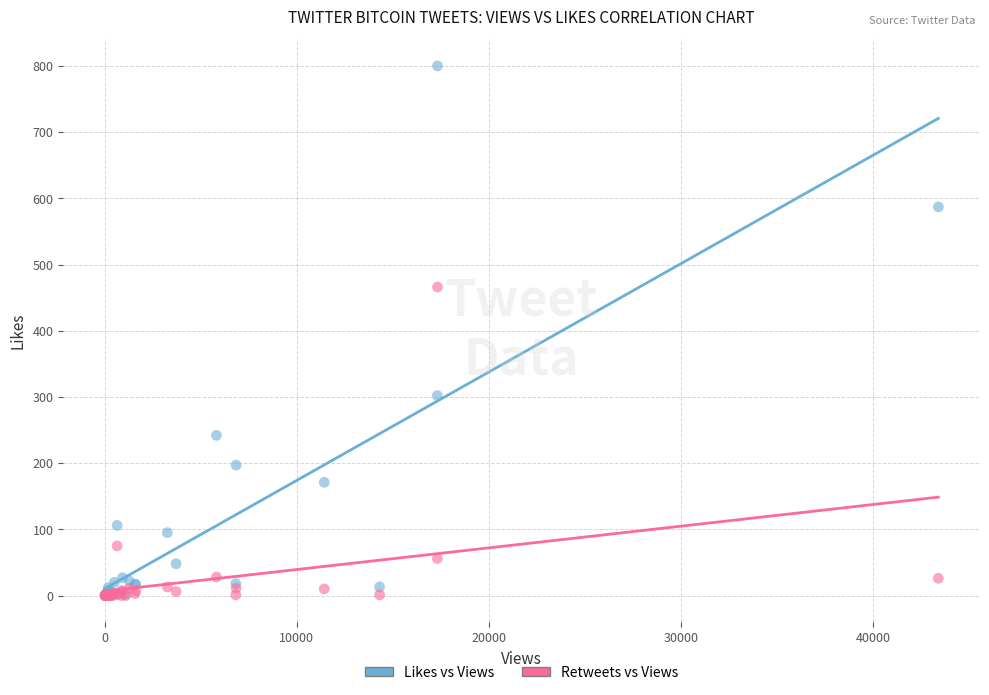

Across all series, what Y value is closest to 400?

466